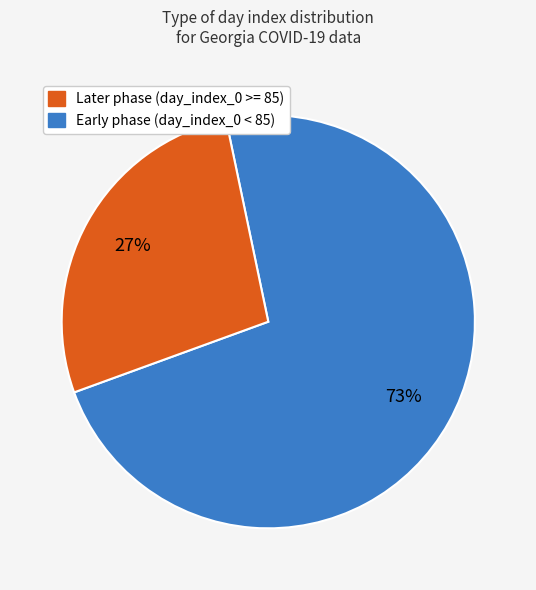

To the nearest percent, what is the average slice percentage?

50%